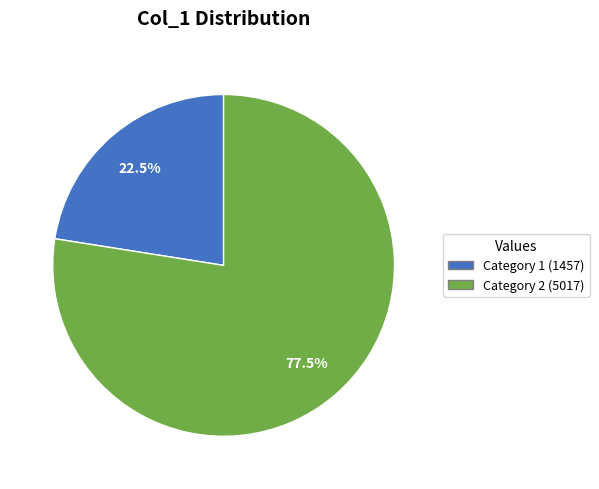

Is there any slice that represents more than half of the pie?

Yes